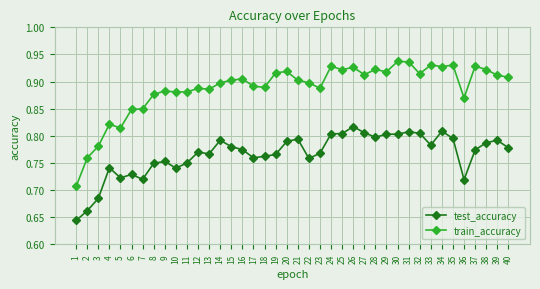

At which category does test_accuracy reach its first local peak?

4